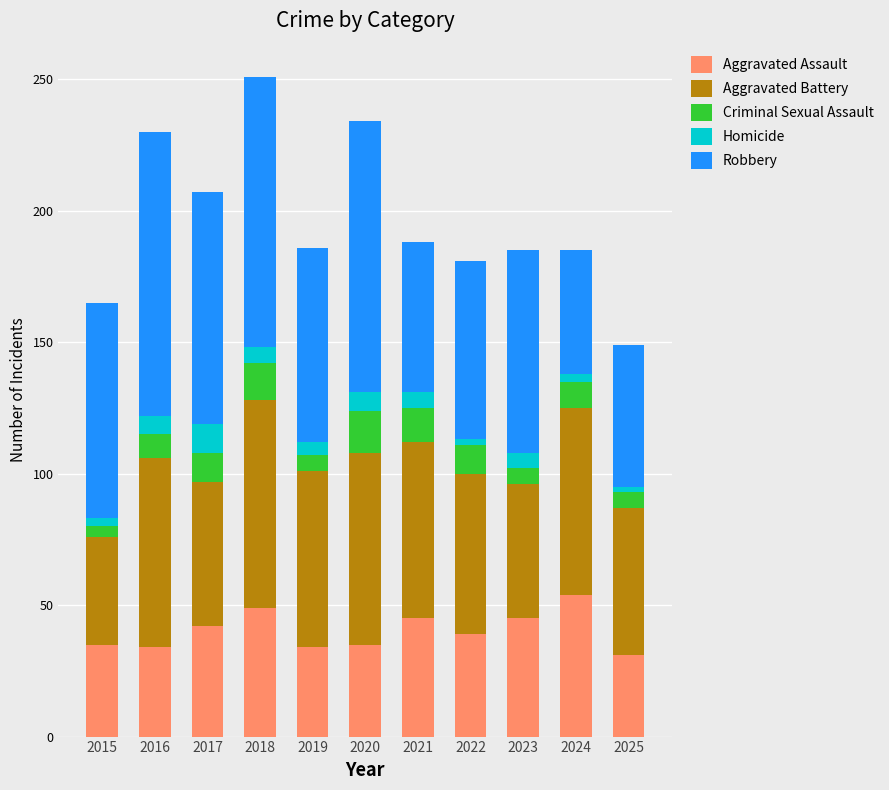

Does the chart contain any negative values?

No